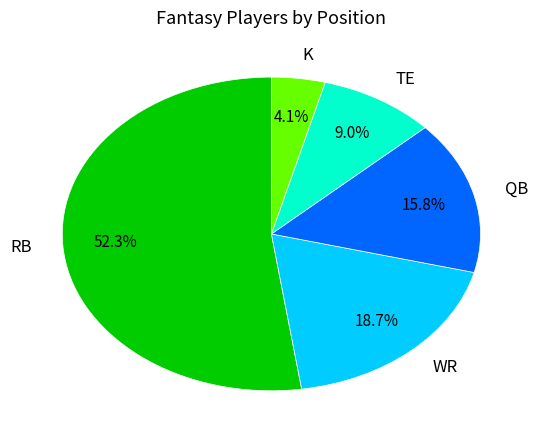

To the nearest percent, what is the combined percentage of K and WR?

23%